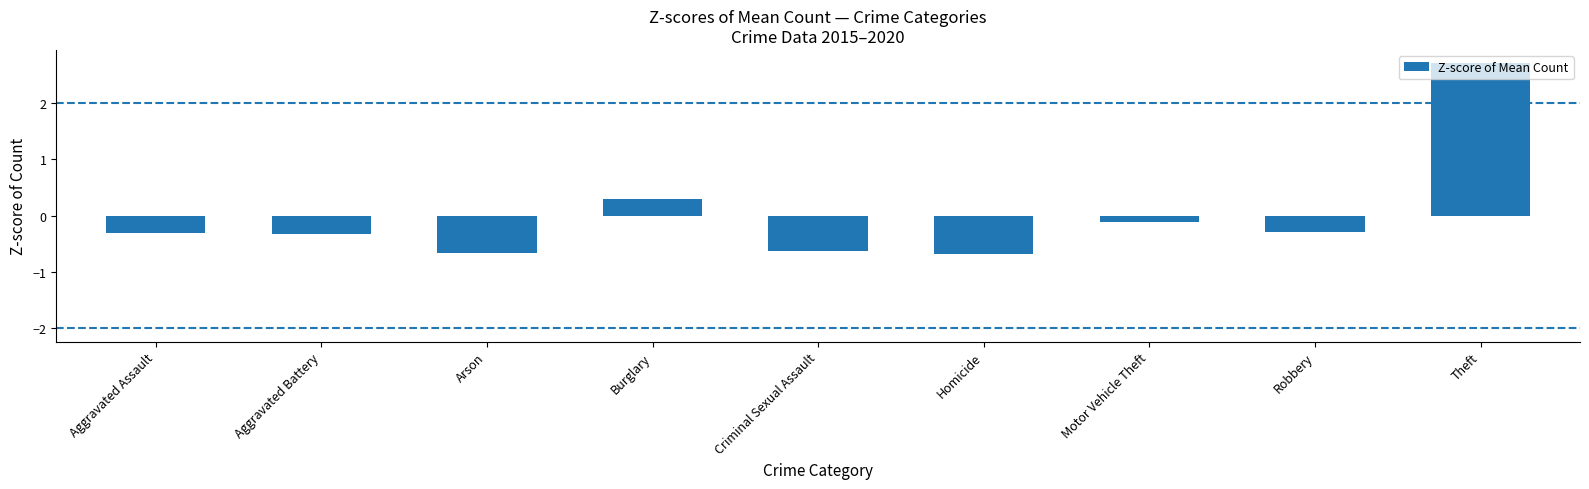

The chart shows a value of -0.3 at Aggravated Assault. True or false?

True